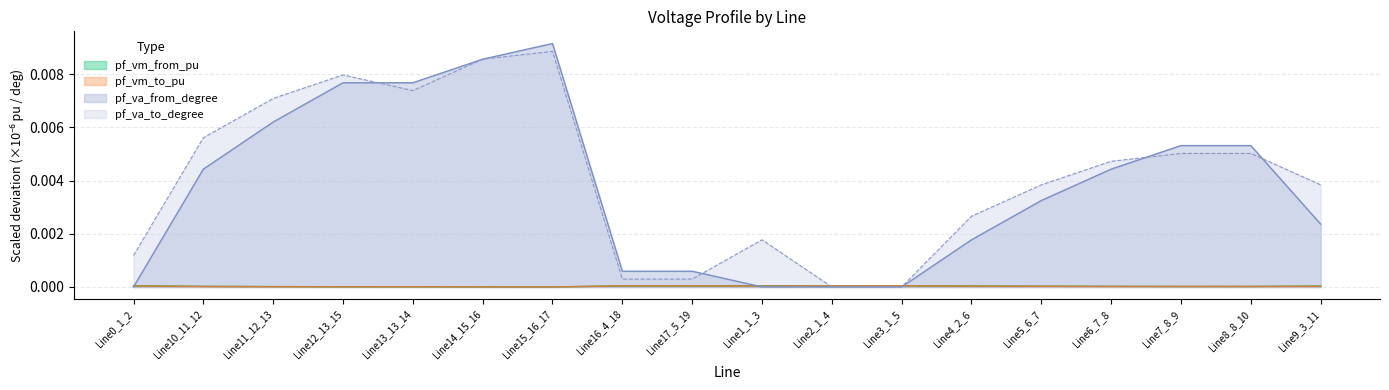

Count the number of data series in this chart.

4